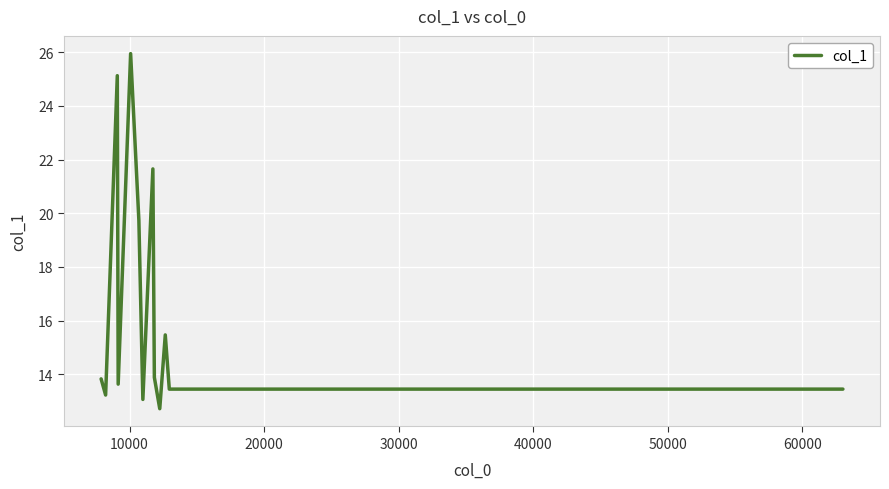

Count the number of data series in this chart.

1